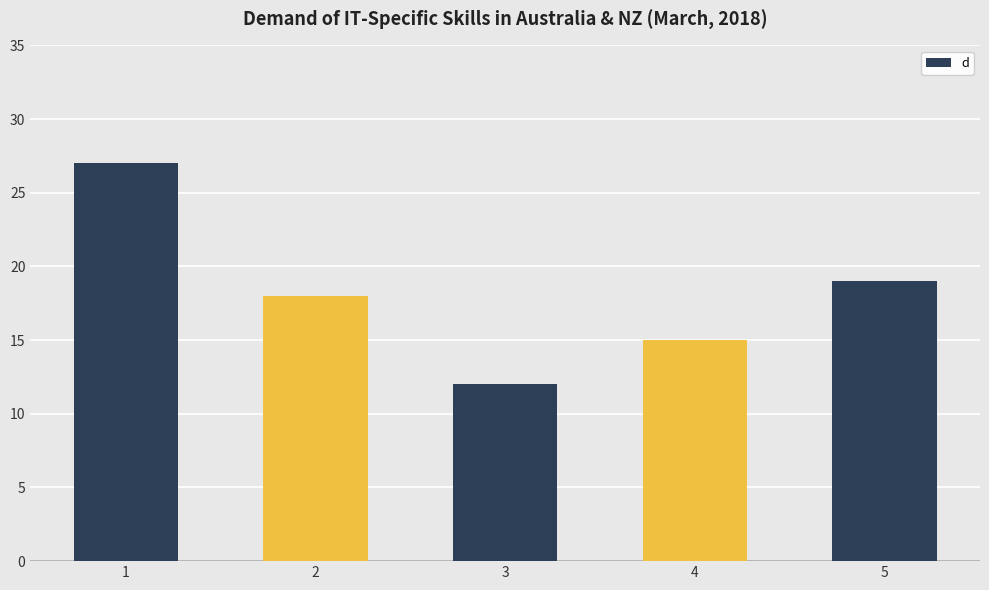

List the labels in order of value, smallest first.

3, 4, 2, 5, 1